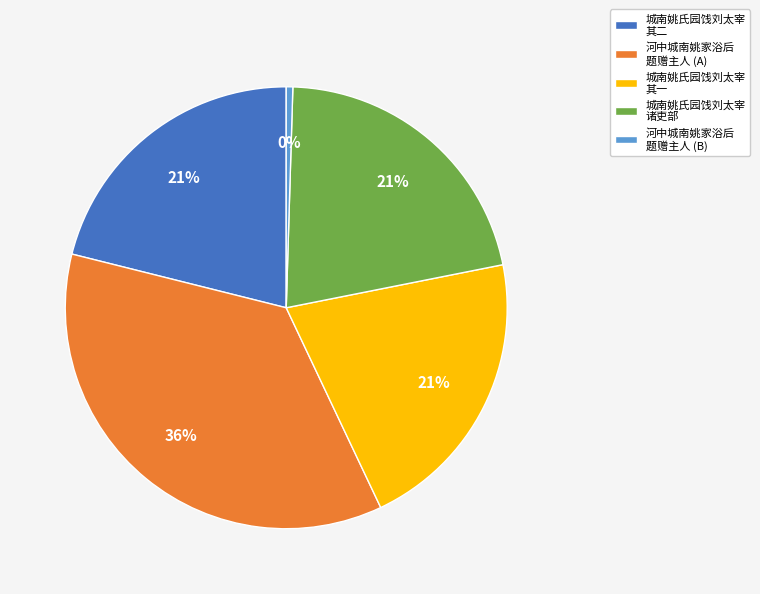

Does 河中城南姚家浴后 题赠主人 (B) account for over 50% of the chart?

No